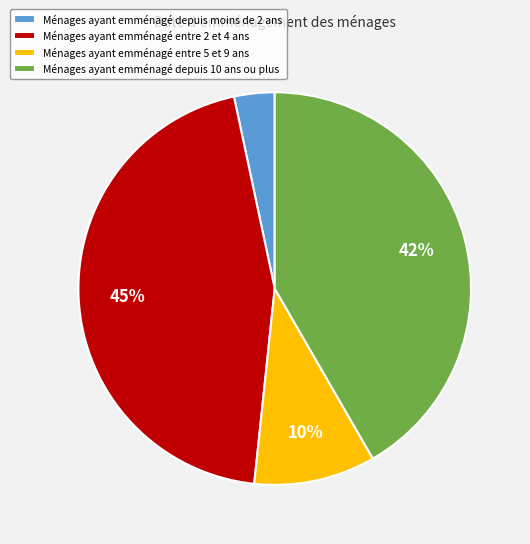

Which has a higher value, Ménages ayant emménagé depuis 10 ans ou plus or Ménages ayant emménagé entre 5 et 9 ans?

Ménages ayant emménagé depuis 10 ans ou plus